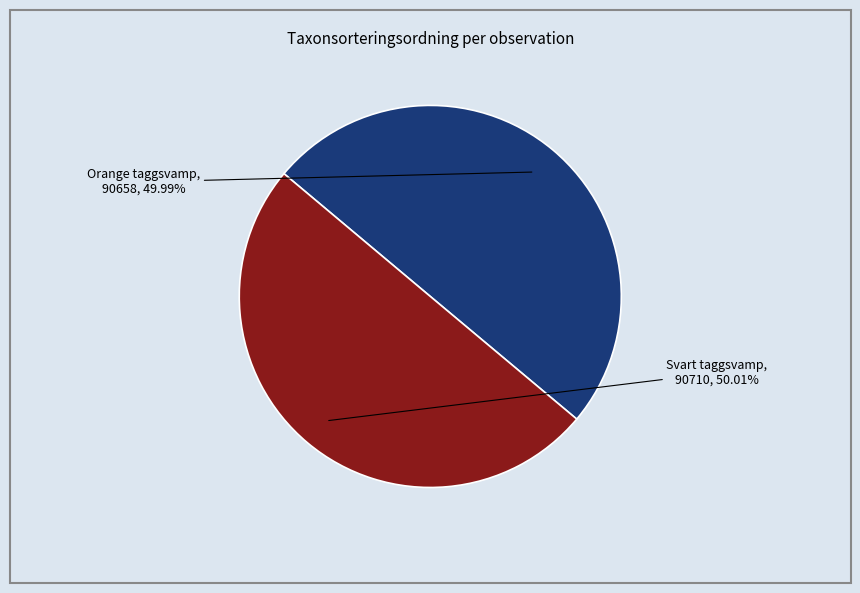

Is there a majority slice in this chart?

Yes